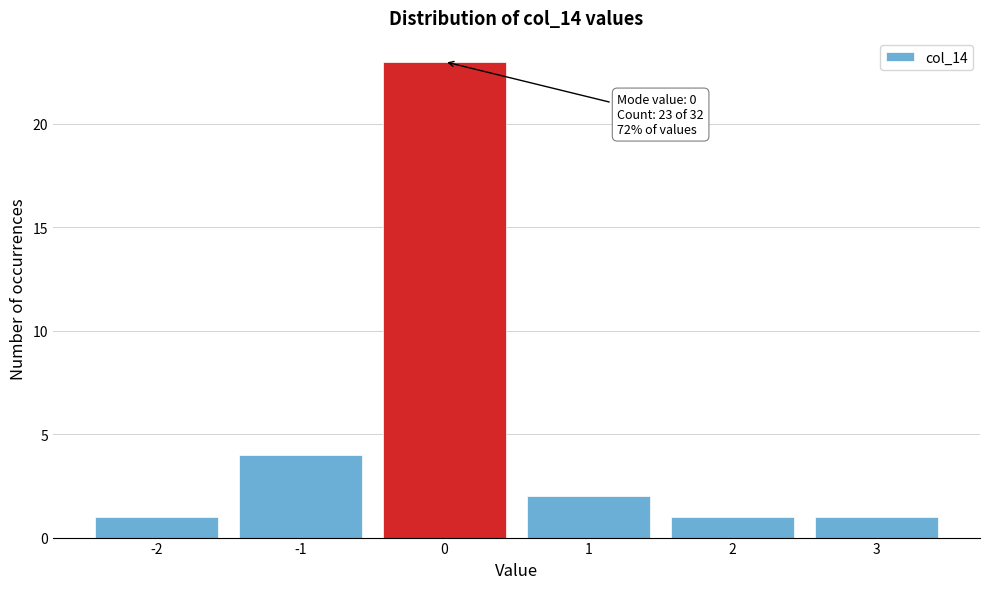

Which range on the x-axis has the tallest bar?

-0.5 to 0.5